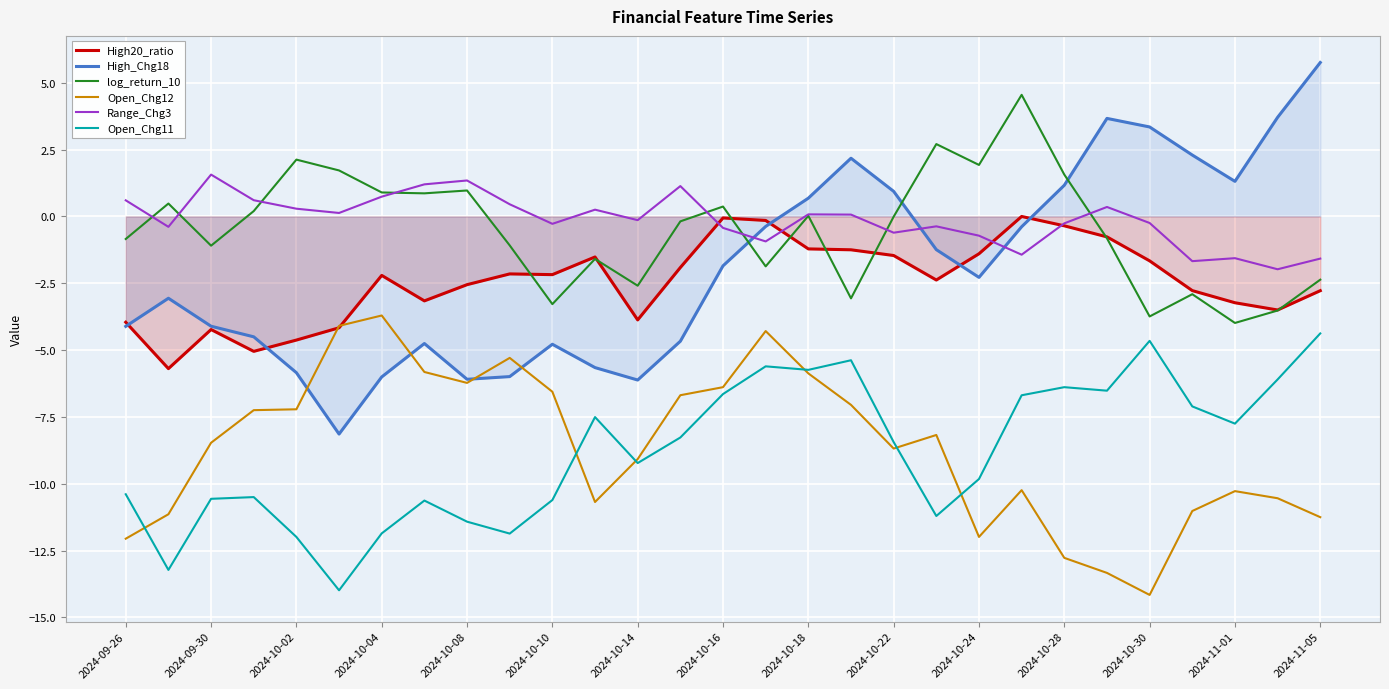

What is the difference between the maximum and second lowest values in the High_Chg18 series?

11.9